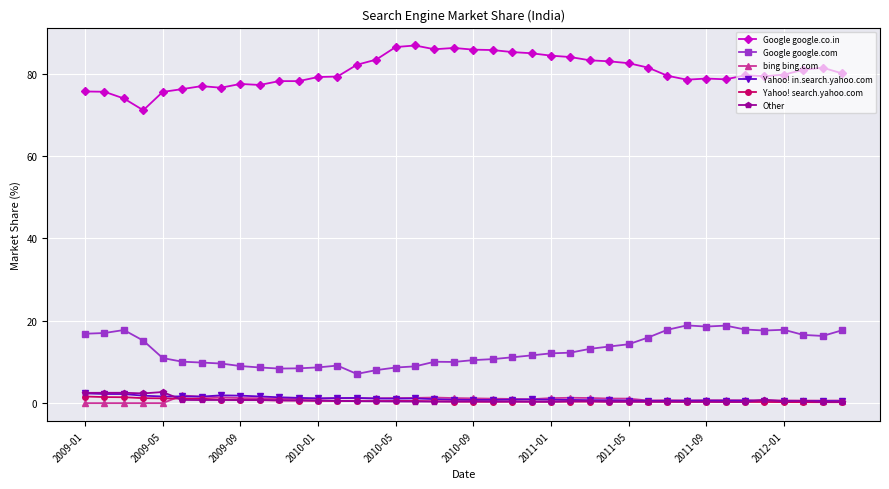

True or false: Google google.co.in and Google google.com cross at least once.

False